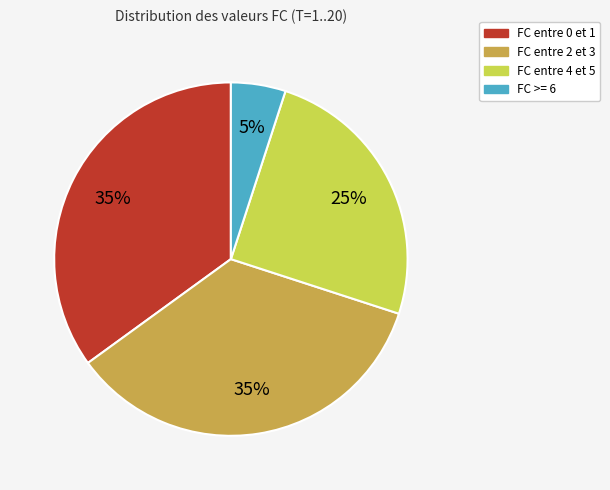

Is there a majority slice in this chart?

No